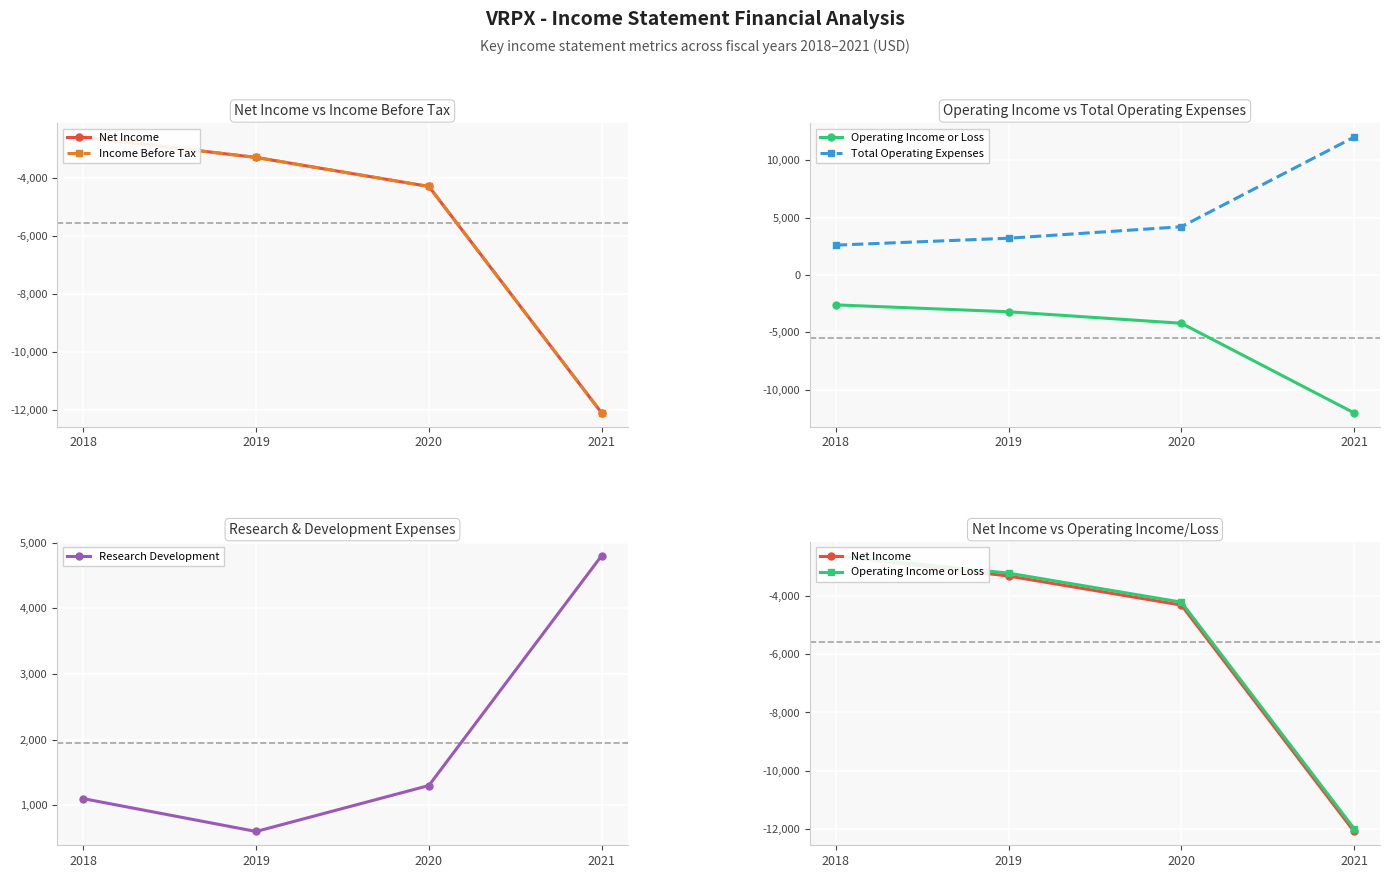

How many data points does each series have?

4